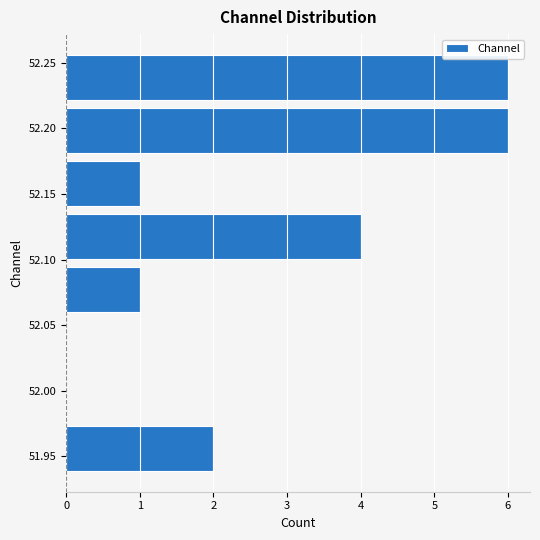

Reading bottom to top, transcribe this chart: for each bar, give the range it covers on the y-axis and its length. Neither the bar edges nor the lengths are printed on the chart, so give them approximately, as read against the axes.

51.935 to 51.975: 2
51.975 to 52.015: 0
52.015 to 52.055: 0
52.055 to 52.095: 1
52.095 to 52.140: 4
52.140 to 52.180: 1
52.180 to 52.220: 6
52.220 to 52.260: 6